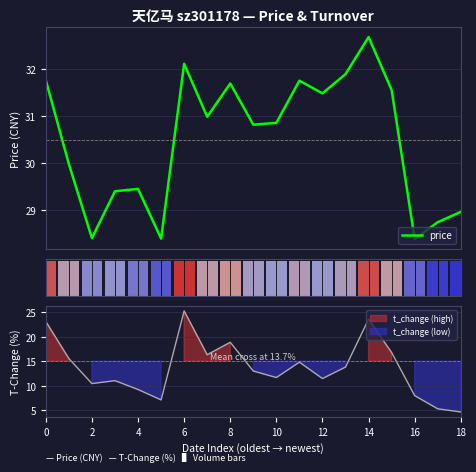

Are the bars grouped side by side (vs. stacked)?

Yes